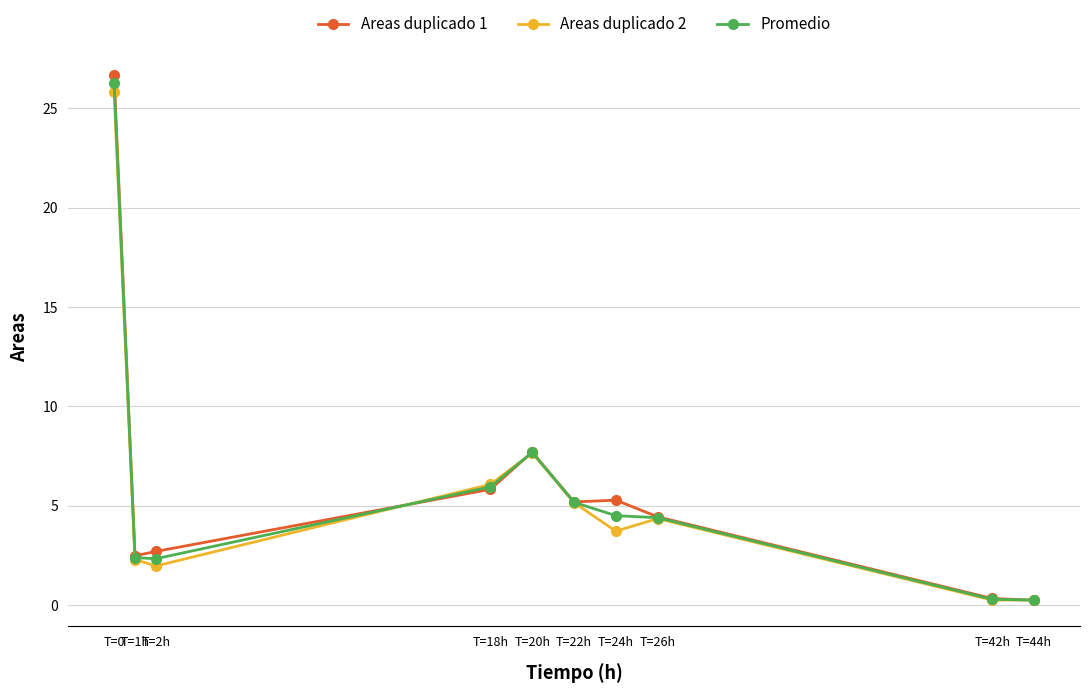

At which label does Areas duplicado 2 reach its peak?

T=0